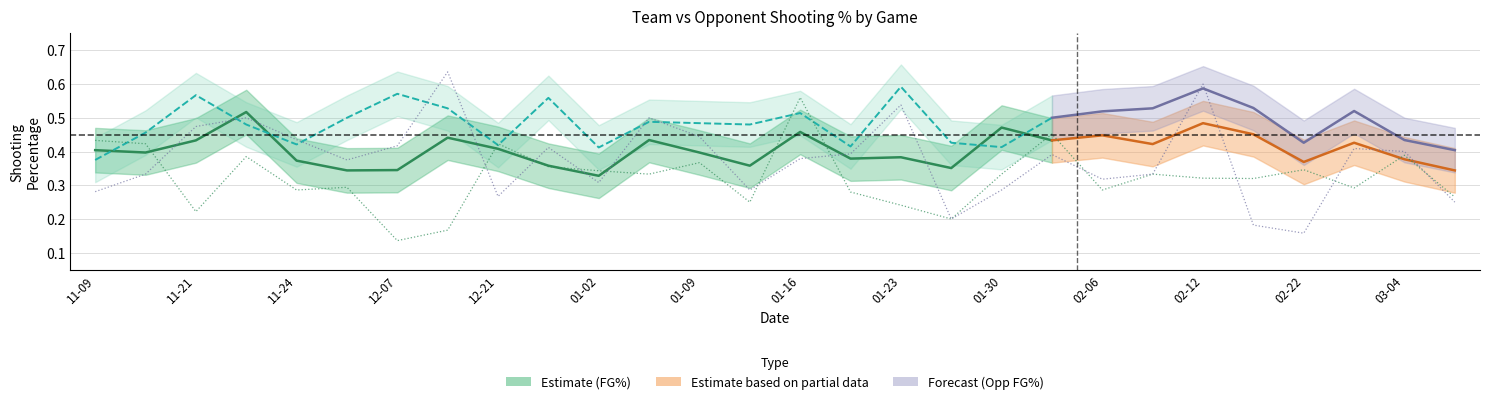

After their last crossing, which series has the higher values: Opp_Threes_Pct or Threes_Pct?

Threes_Pct